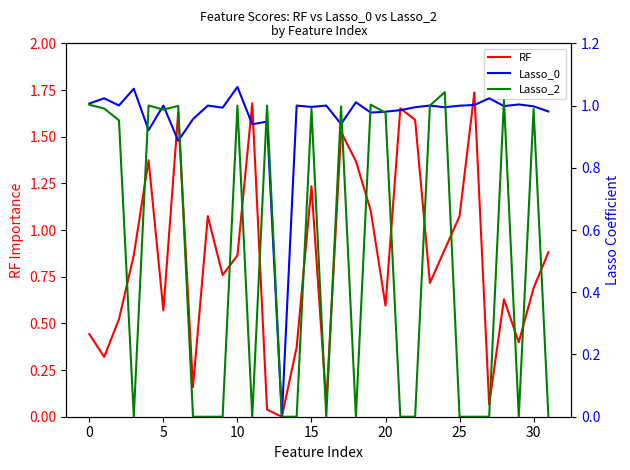

At which label is RF closest to 0?

13